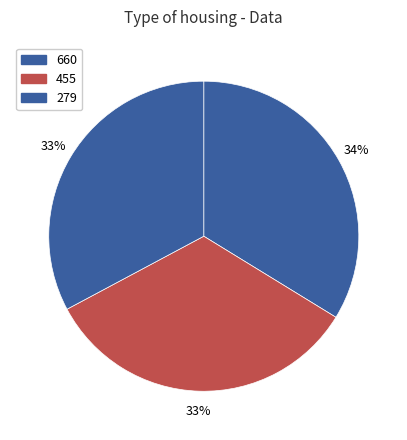

Which category has the smallest portion of the pie?

279